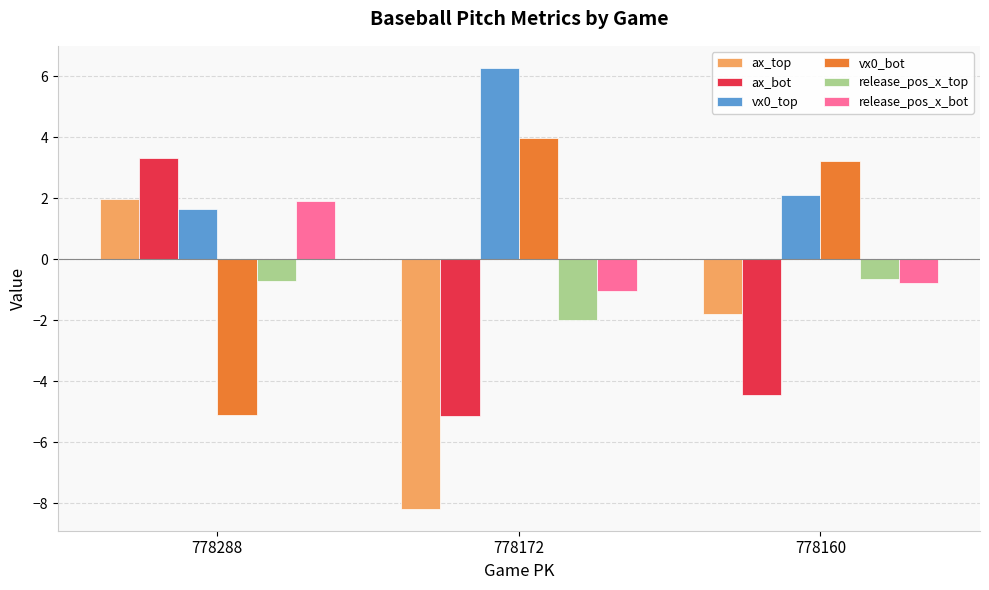

What is the value of the release_pos_x_top bar at the 1st from the left?

-0.7